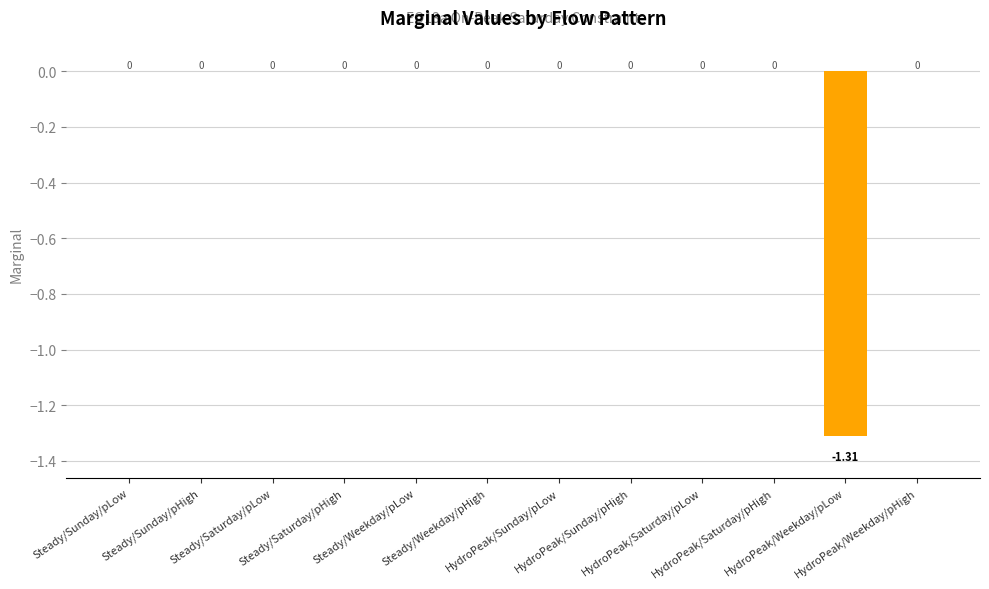

The chart shows a value of 0.0 at Steady/Weekday/pHigh. True or false?

True